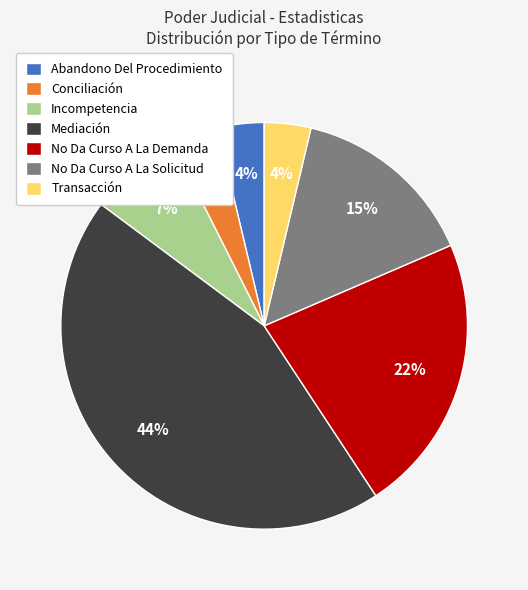

Is it true that Incompetencia is 16% of the pie?

False